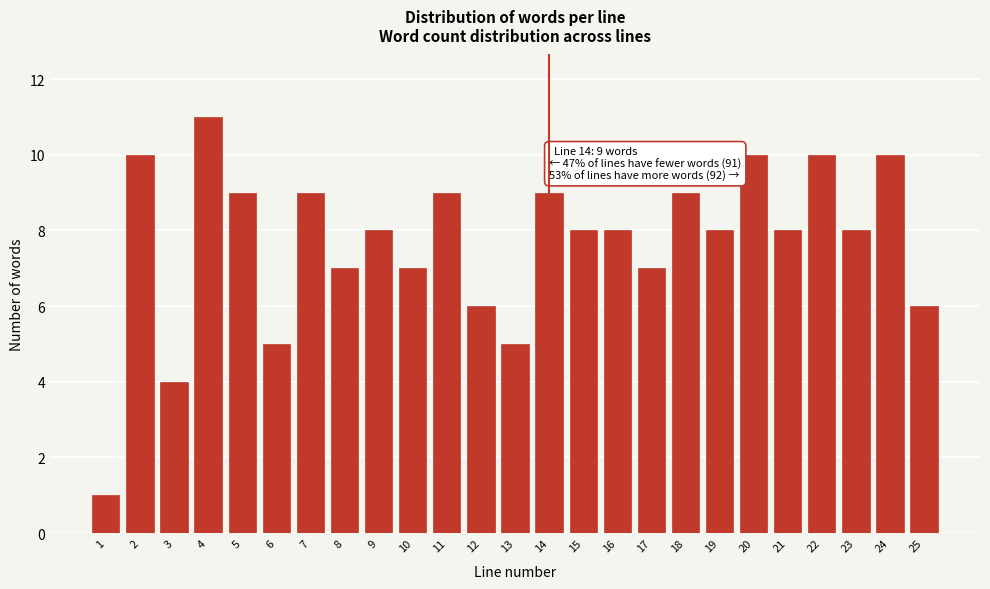

Reading left to right, list all the values displayed in this chart.

1=1	2=10	3=4	4=11	5=9	6=5	7=9	8=7	9=8	10=7	11=9	12=6	13=5	14=9	15=8	16=8	17=7	18=9	19=8	20=10	21=8	22=10	23=8	24=10	25=6